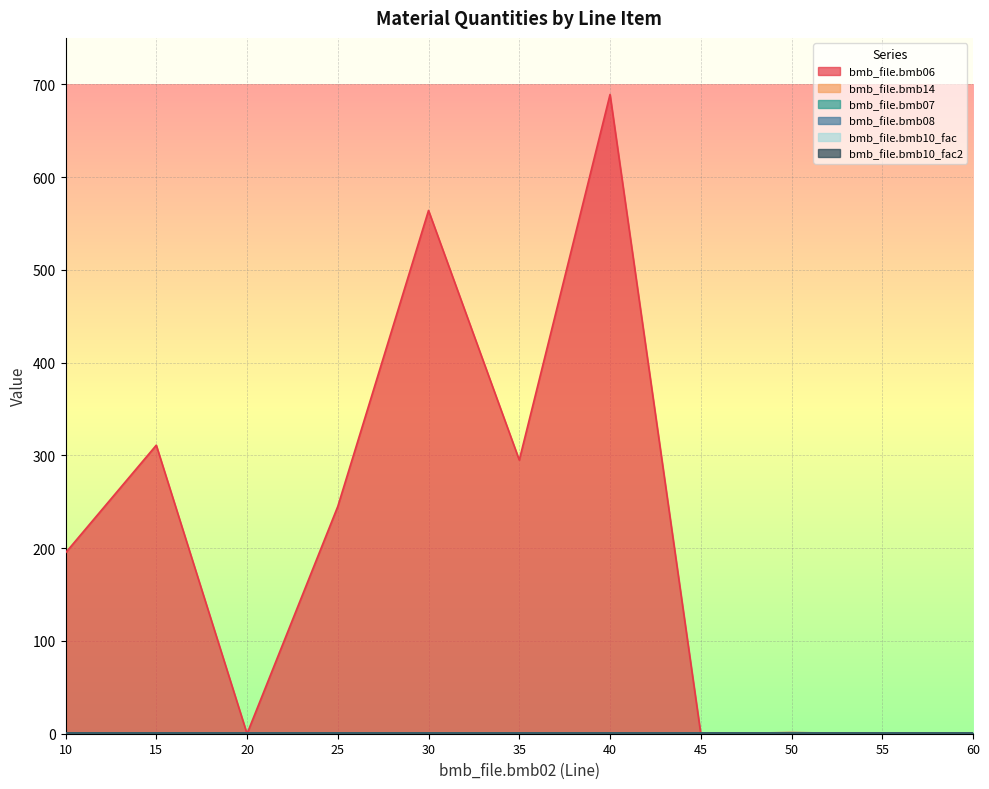

Reading left to right, transcribe all the data shown in this chart.

bmb_file.bmb06: 195.0	311.0	0.0	245.0	564.0	295.0	689.0	0.0	1.2	0.0	0.0
bmb_file.bmb14: 0.0	0.0	1.0	0.0	1.0	1.0	0.0	0.0	1.0	0.0	0.0
bmb_file.bmb07: 1.0	1.0	1.0	1.0	1.0	1.0	1.0	1.0	1.0	1.0	1.0
bmb_file.bmb08: 0.0	0.0	0.0	0.0	0.0	0.0	0.0	0.0	0.0	0.0	0.0
bmb_file.bmb10_fac: 1.0	1.0	1.0	1.0	1.0	1.0	1.0	1.0	1.0	1.0	1.0
bmb_file.bmb10_fac2: 1.0	1.0	1.0	1.0	1.0	1.0	1.0	1.0	1.0	1.0	1.0